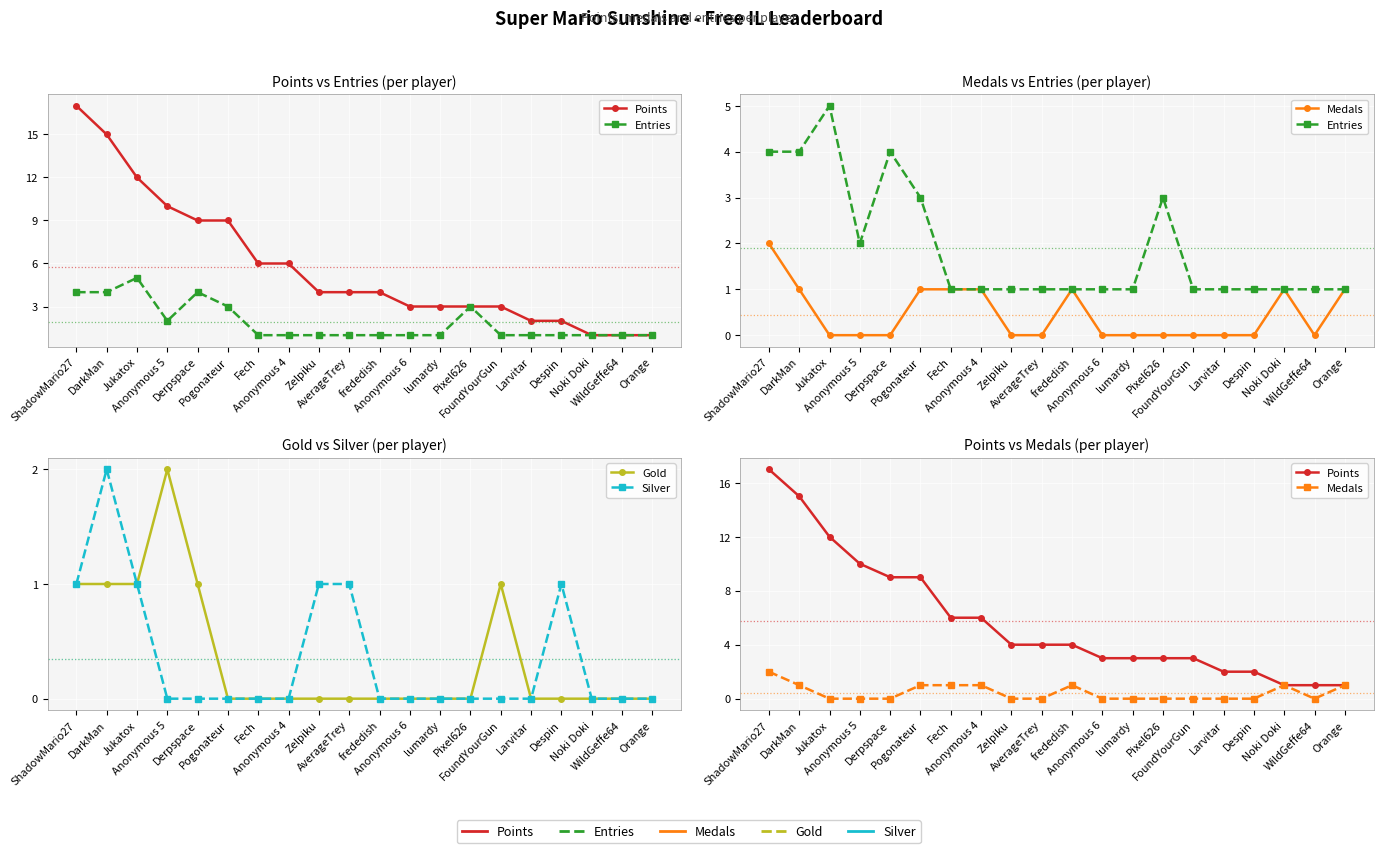

What is the spread (max minus min) of values at AverageTrey?

4